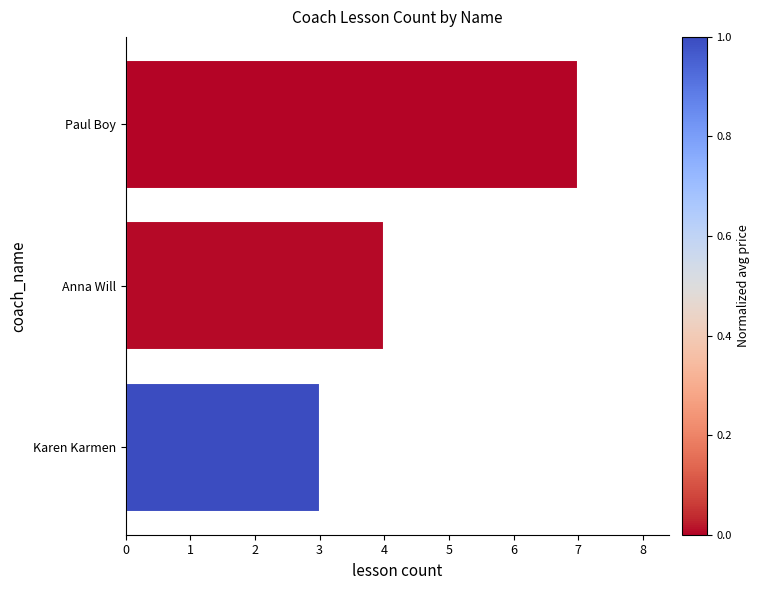

What is the average value?

5